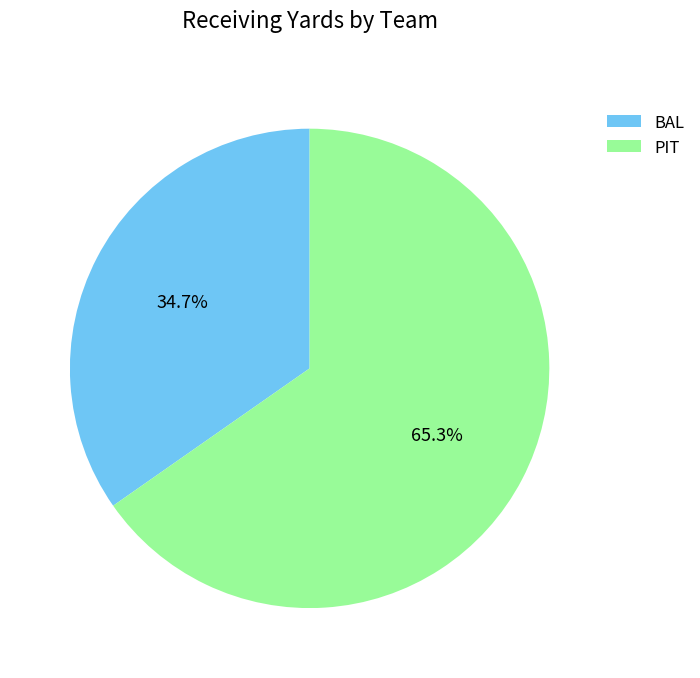

Which category has the biggest portion of the pie?

PIT